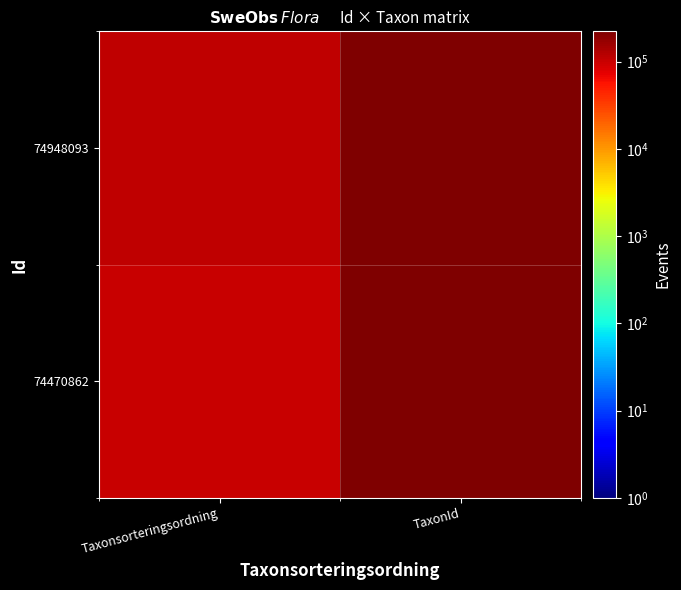

At how many categories does at least one series exceed 133338?

1